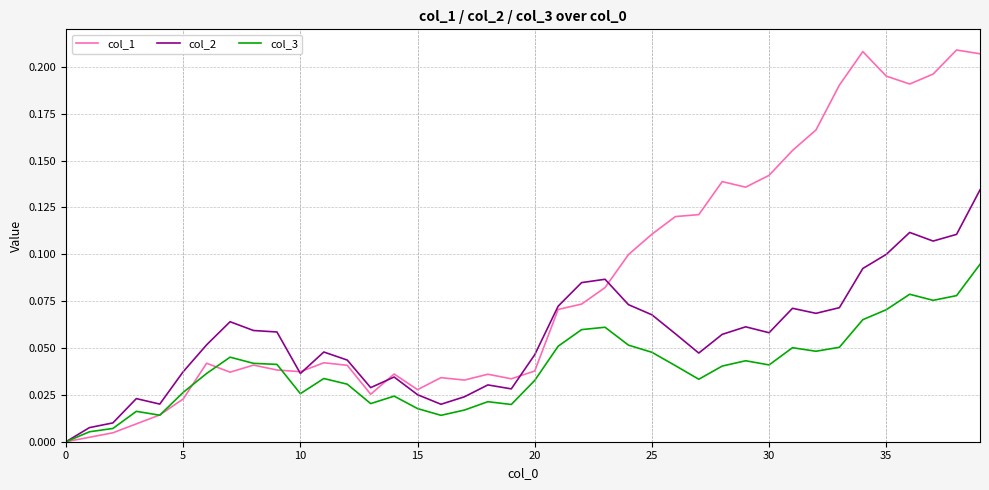

How many positive values does the col_2 series have?

39